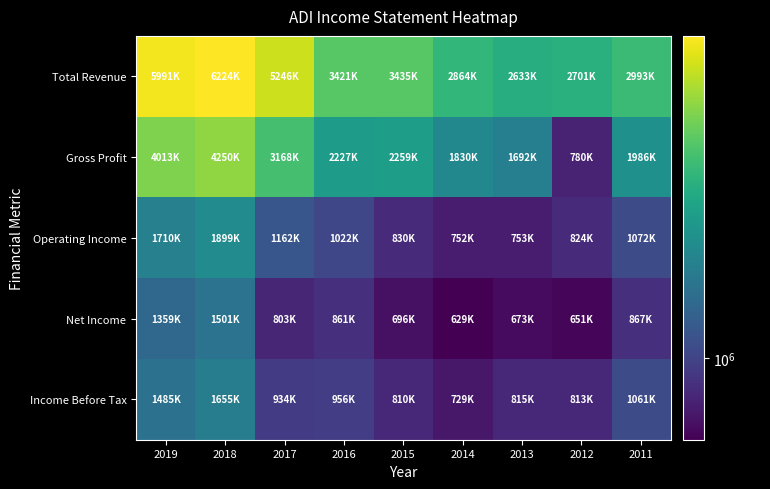

At which category does the chart reach its minimum across all series?

2014